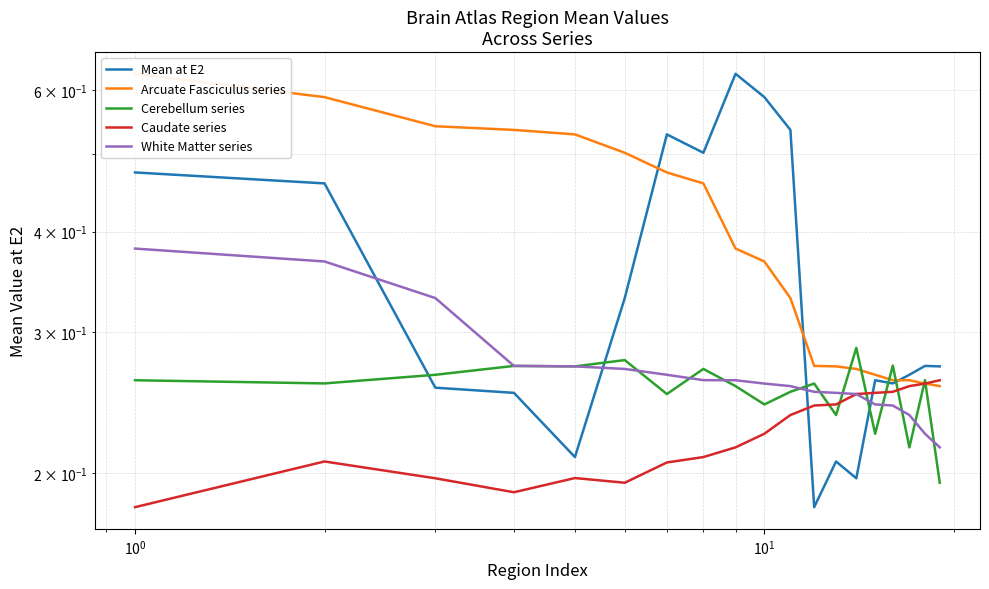

What is the difference between the maximum and minimum values in the Cerebellum series series?

0.1